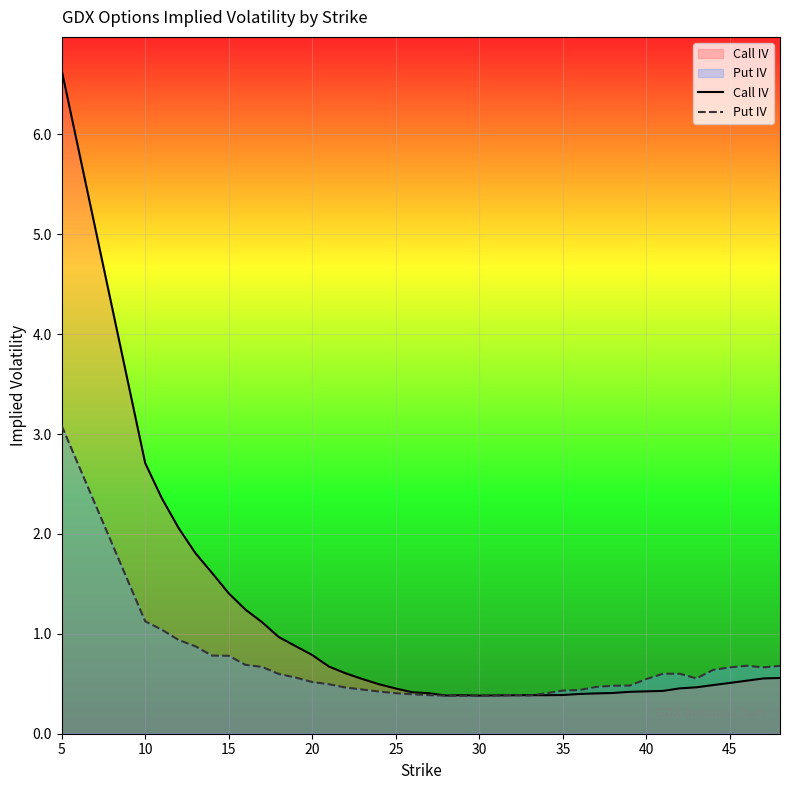

Rank the series by their average value, from highest to lowest.

Call IV, Put IV